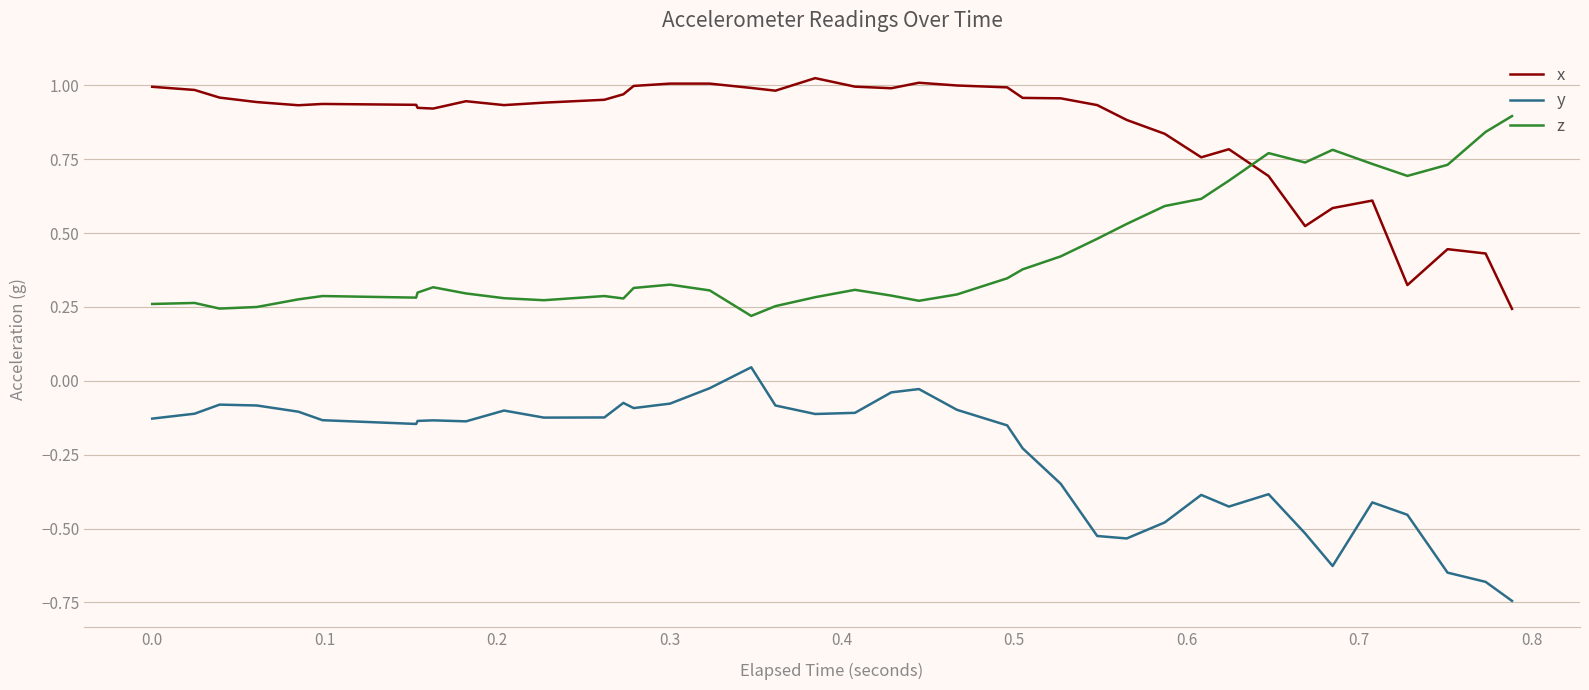

List the series in order of their peak value, highest first.

x, z, y